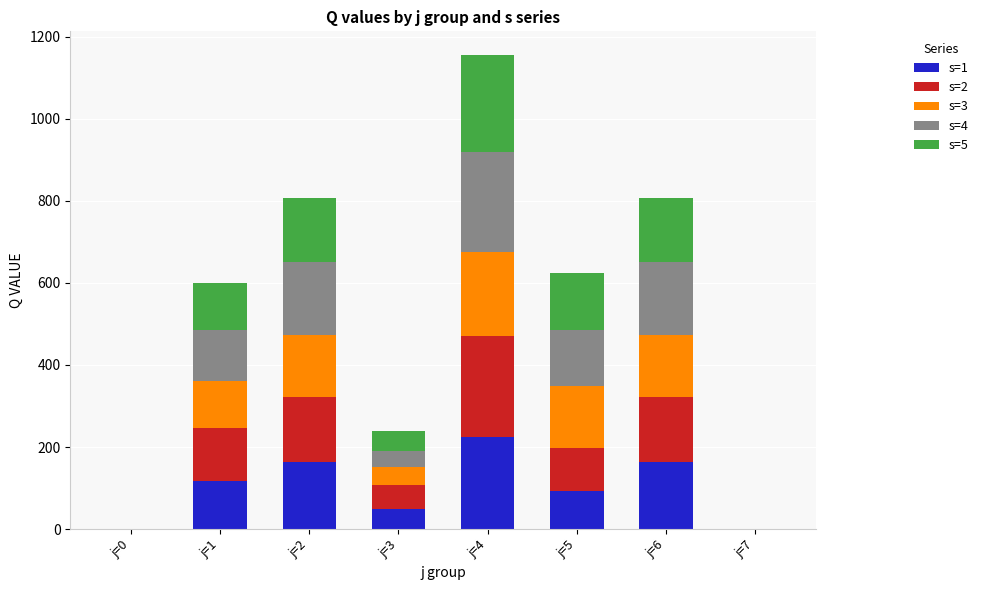

At which category is the sum across all series the highest?

j=4